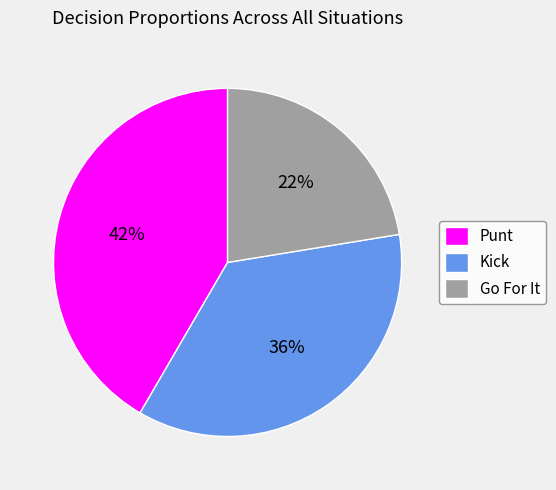

To the nearest percent, what is the average slice percentage?

33%